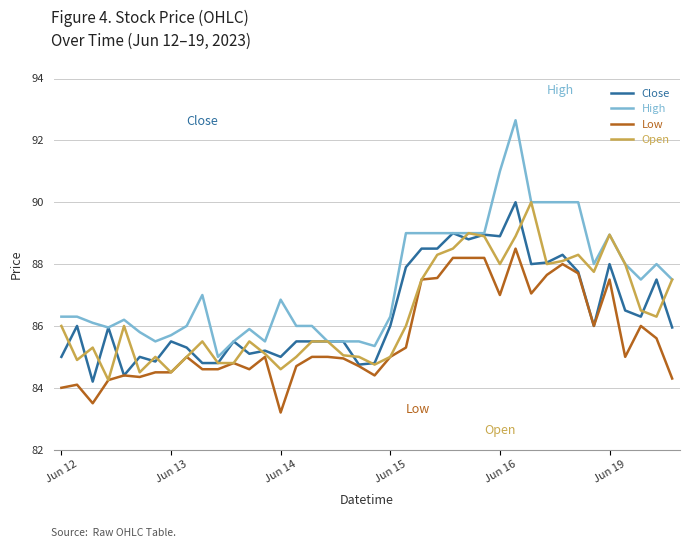

Which series has the largest range (max minus min)?

High